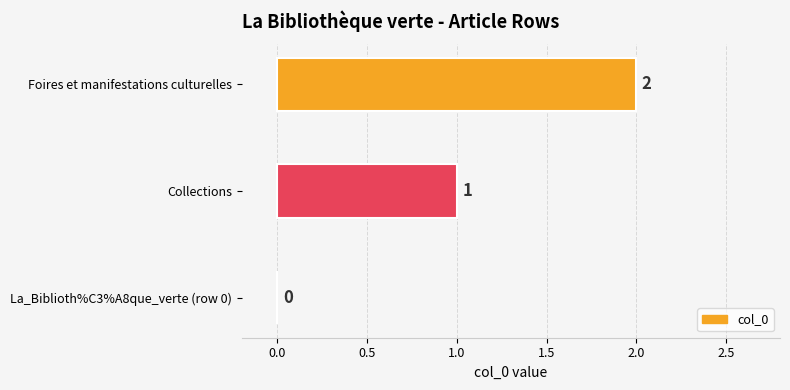

How many categories are shown in the chart?

3